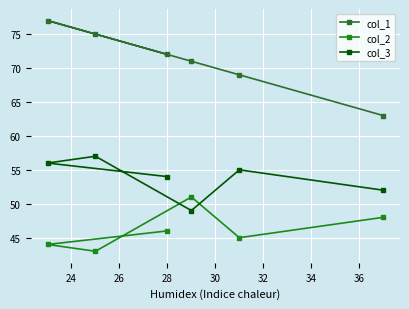

Is the value of col_1 at 22 greater than the value of col_2 at 26?

Yes